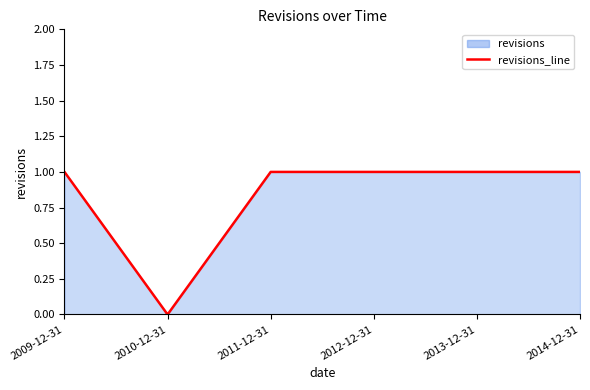

Reading left to right, list all the values displayed in this chart.

1	0	1	1	1	1